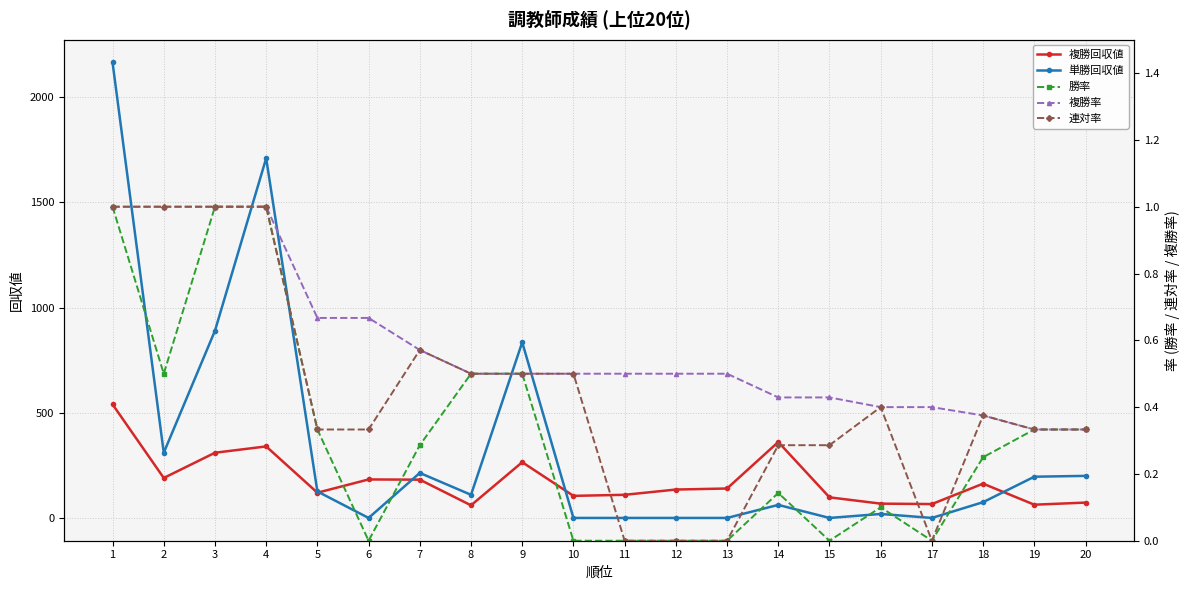

What is the difference between the maximum and minimum values in the 連対率 series?

1.0